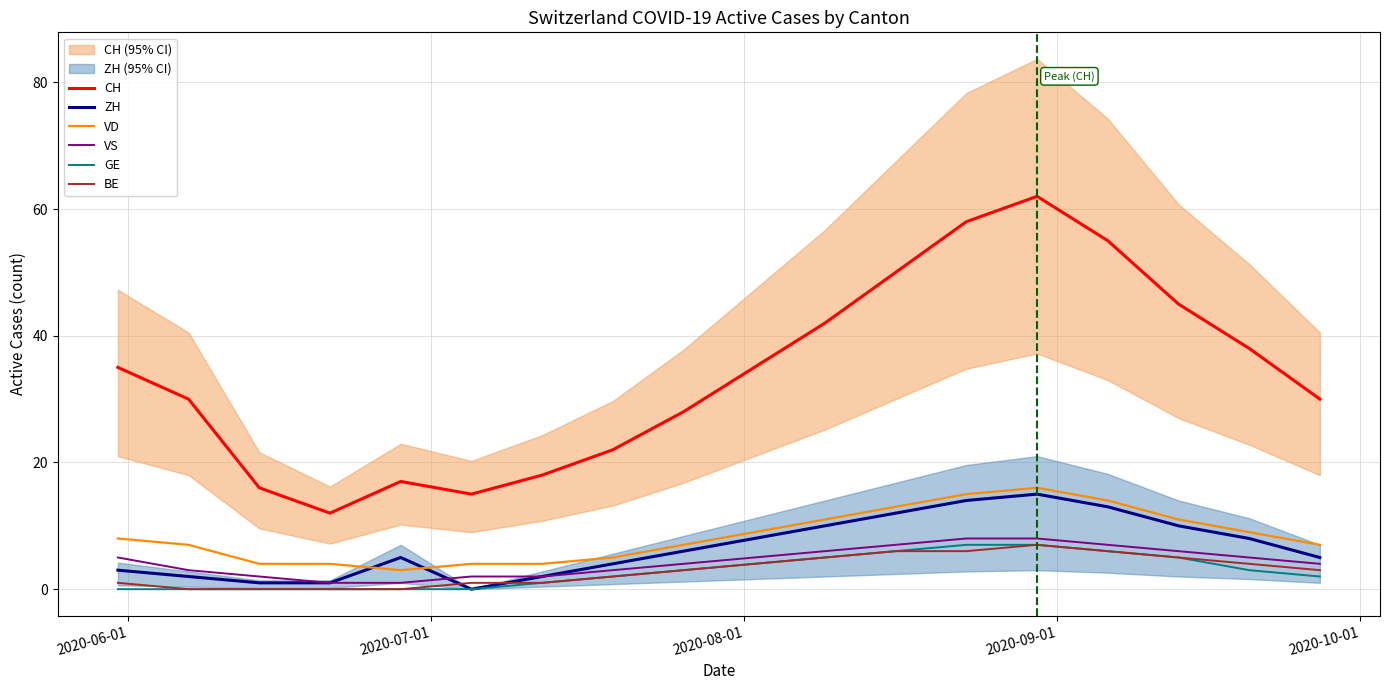

How many interior local peaks does the BE series have?

1